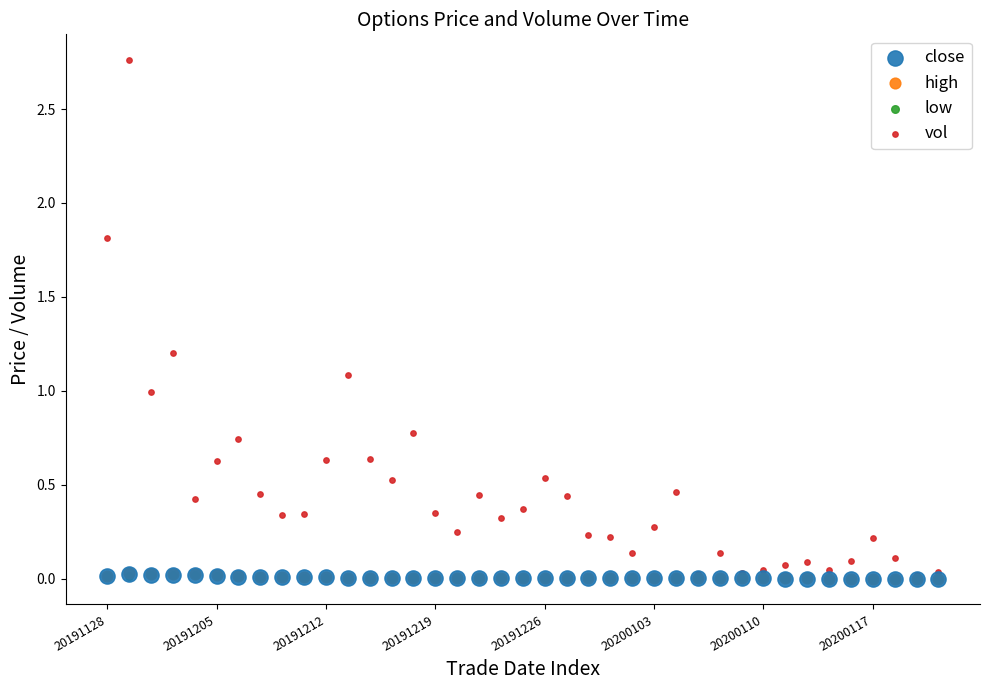

Which series reaches the maximum Y coordinate?

vol